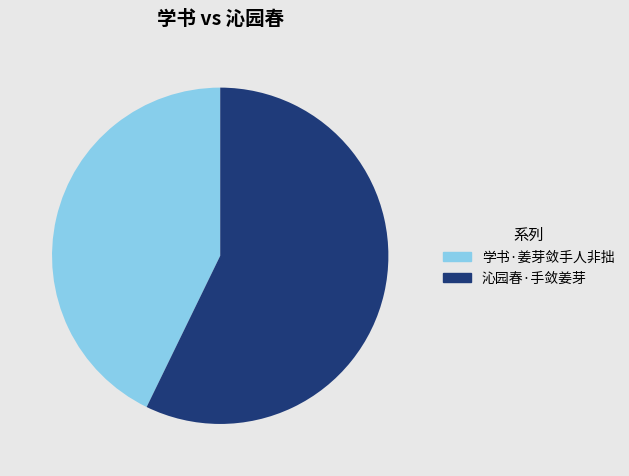

Is there any slice that represents more than half of the pie?

Yes